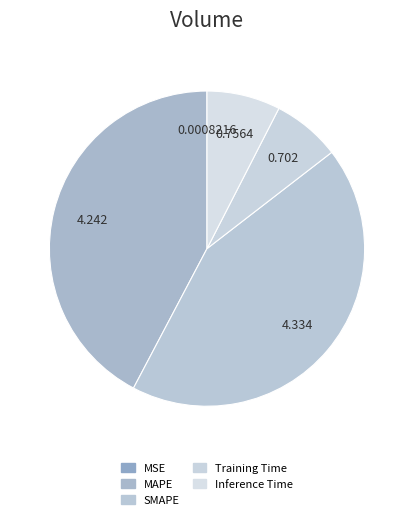

Between MSE and Training Time, which is larger?

Training Time